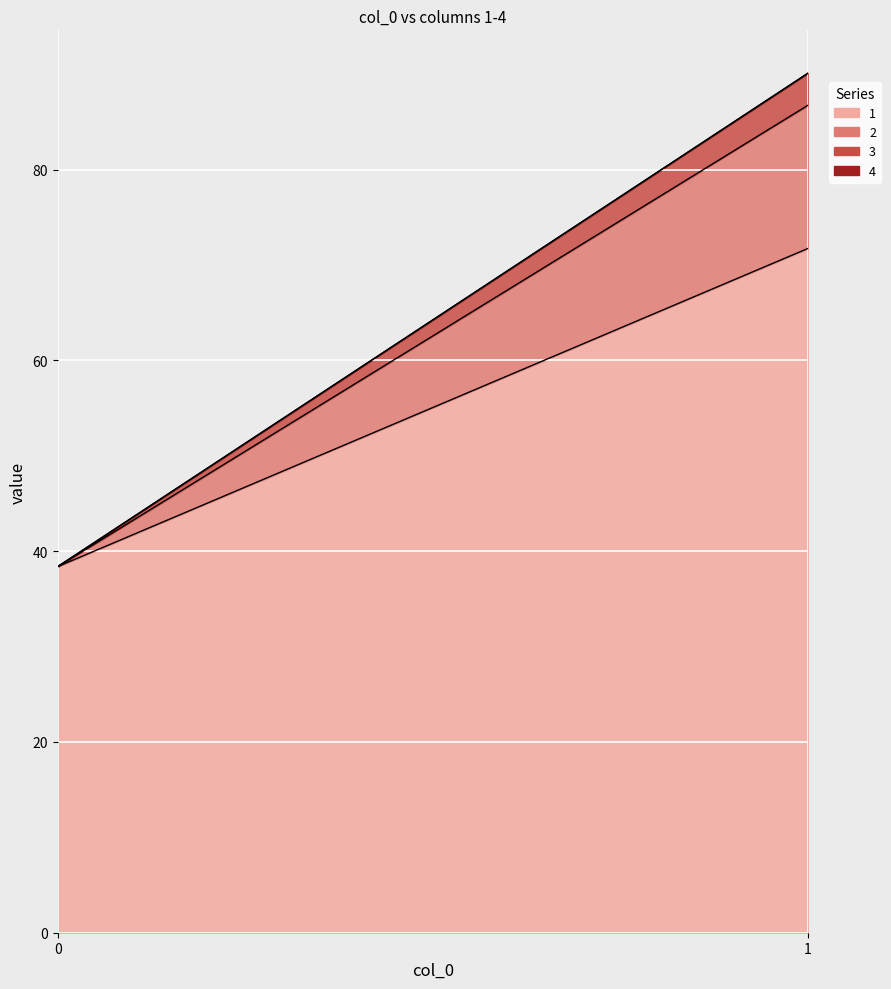

Which category has the highest value in the 2 series?

1